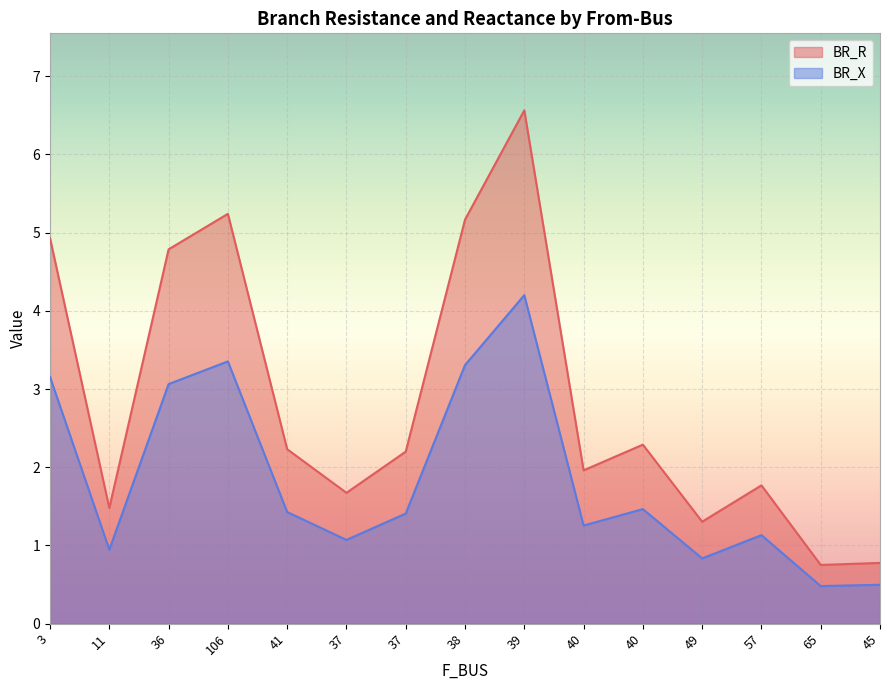

The value of BR_R at 45 is 0.8. True or false?

True